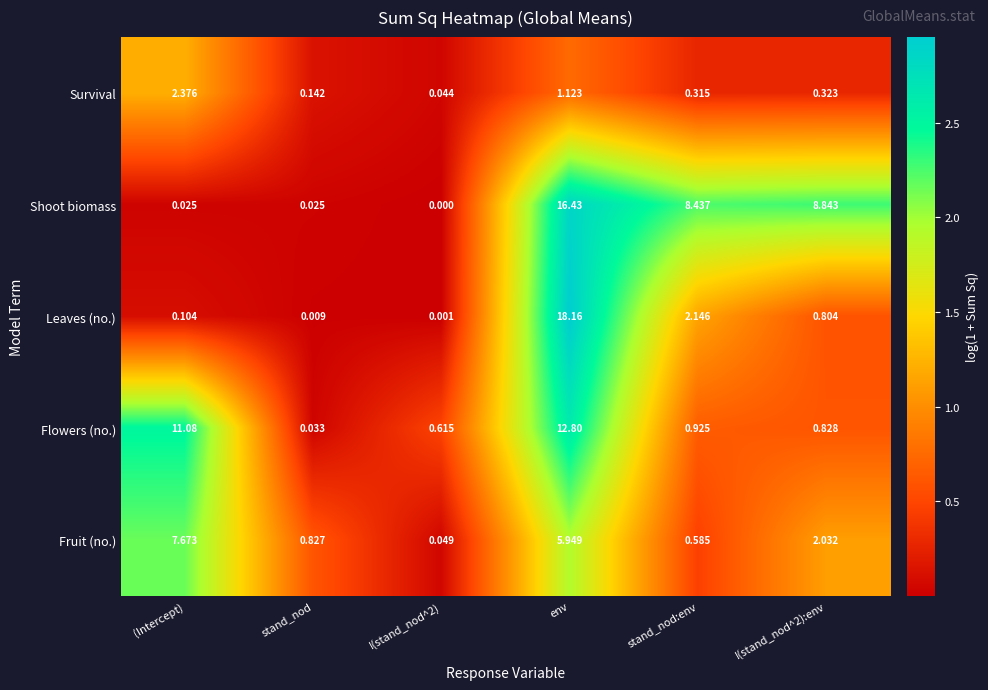

At which category is the sum across all series the highest?

env